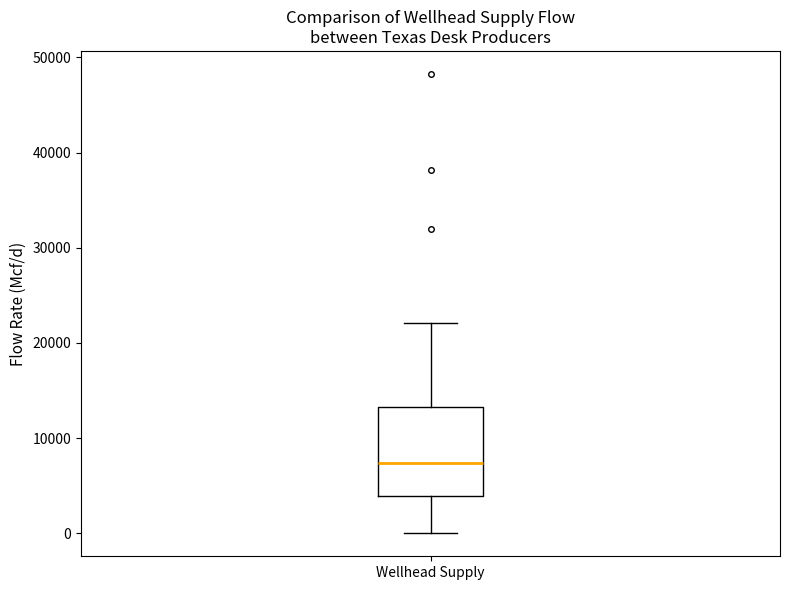

Read this box plot against the y-axis: the position of the median line, the range covered by the box, and the ends of both whiskers. The values are not printed on the chart, so give them approximately, as read against the axis.

median 7000, box 4000 to 13000, whiskers 0 to 22000